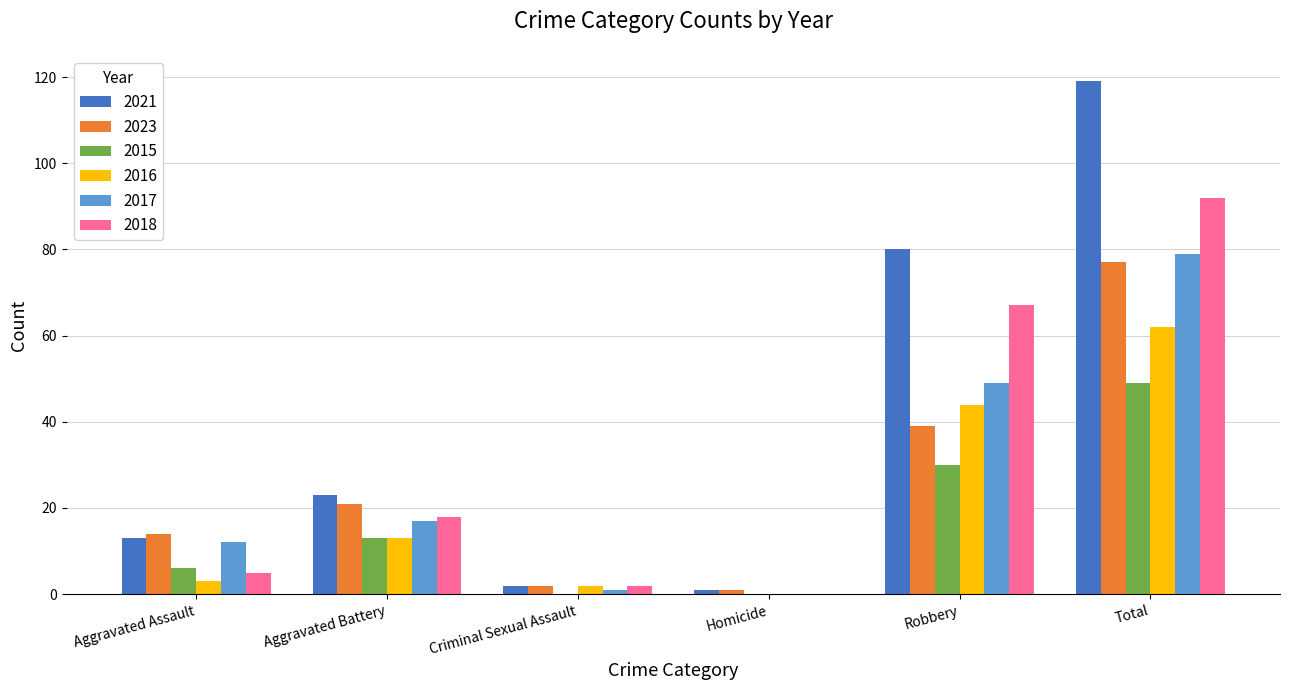

Reading left to right, what are all the values shown in this chart?

2021: 13	23	2	1	80	119
2023: 14	21	2	1	39	77
2015: 6	13	0	0	30	49
2016: 3	13	2	0	44	62
2017: 12	17	1	0	49	79
2018: 5	18	2	0	67	92